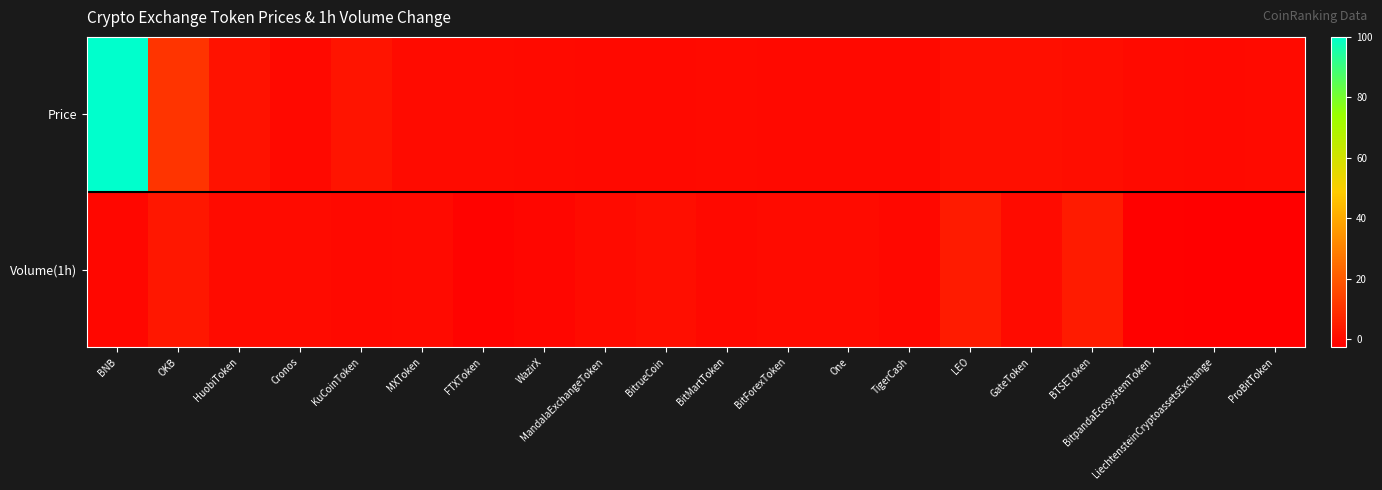

Which series has the widest spread of values?

Price